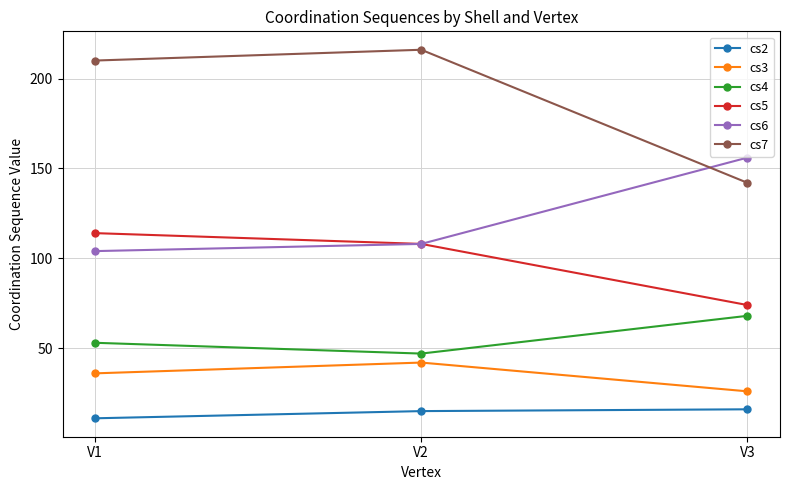

How many data points in cs3 are less than 36?

1